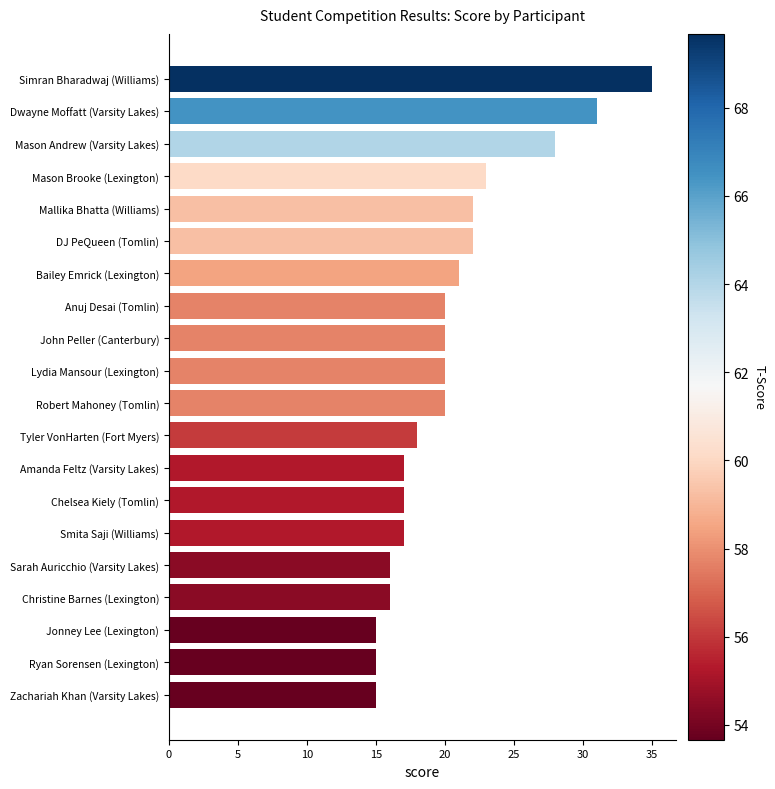

The chart shows a value of 15 at Jonney Lee (Lexington). True or false?

True